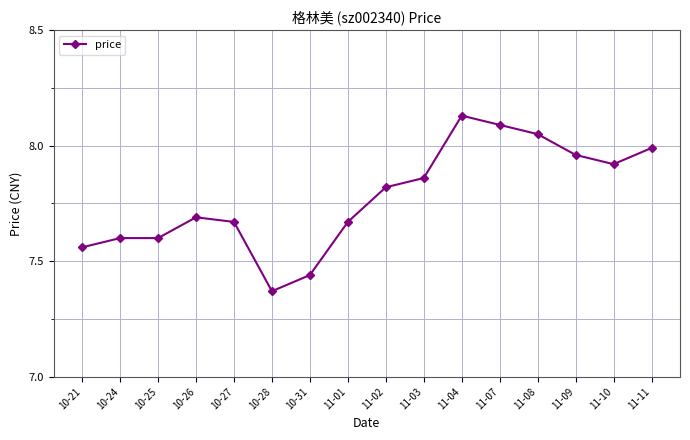

The chart shows a value of 7.6 at 10-24. True or false?

True